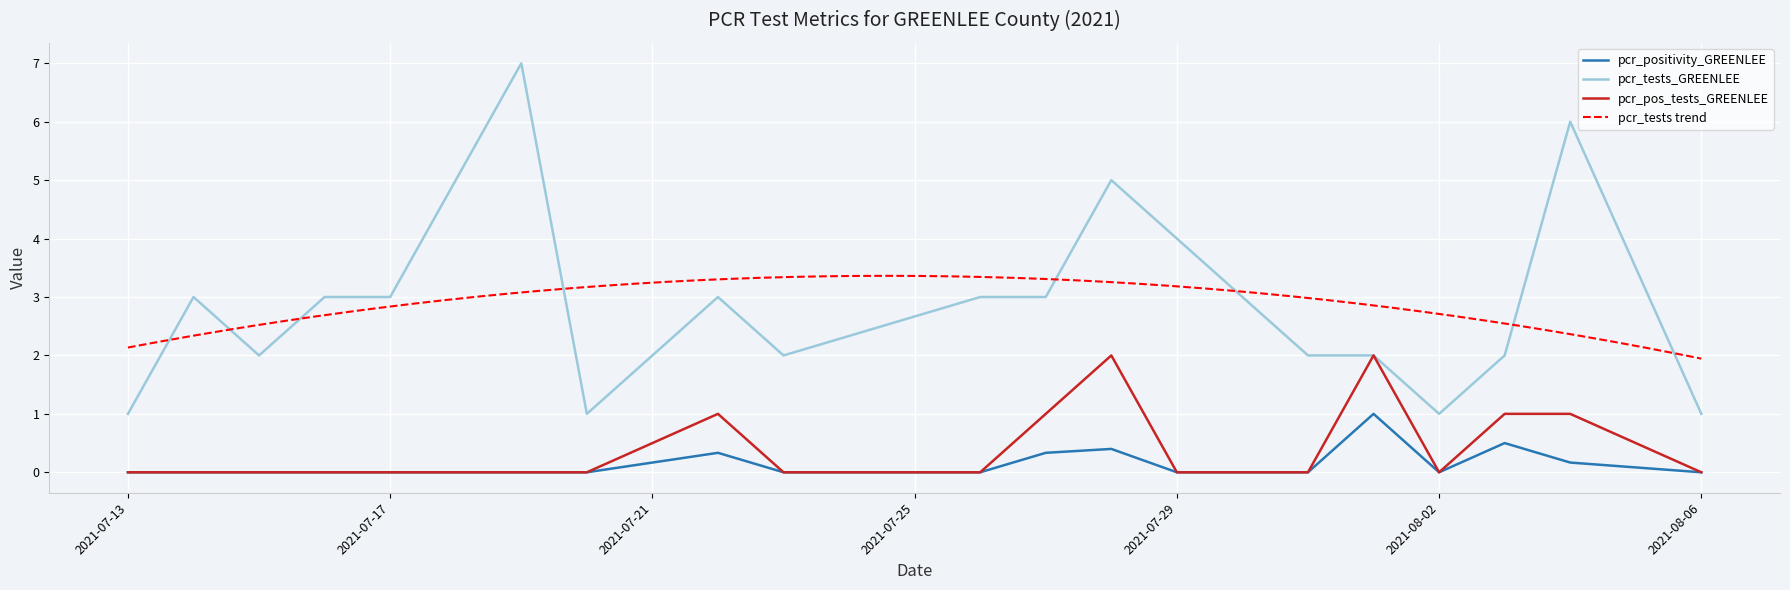

What is the difference between the maximum and minimum values in the pcr_positivity_GREENLEE series?

1.0